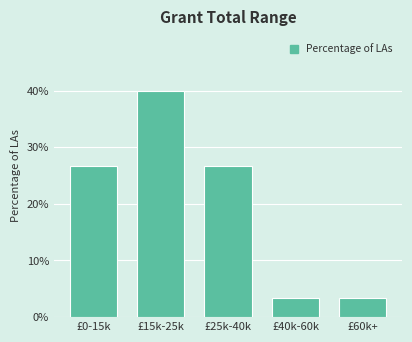

Reading left to right, what are all the values shown in this chart?

£0-15k=26.7	£15k-25k=40.0	£25k-40k=26.7	£40k-60k=3.3	£60k+=3.3